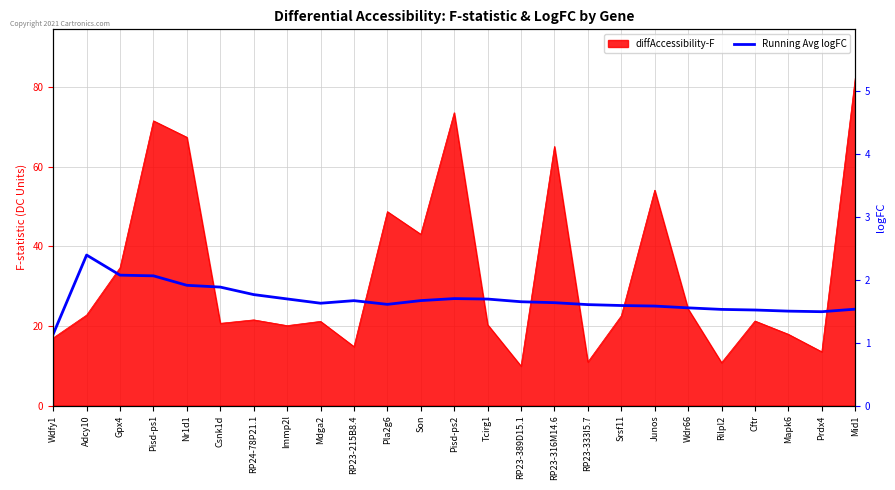

What position from the right is Wdr66?

6